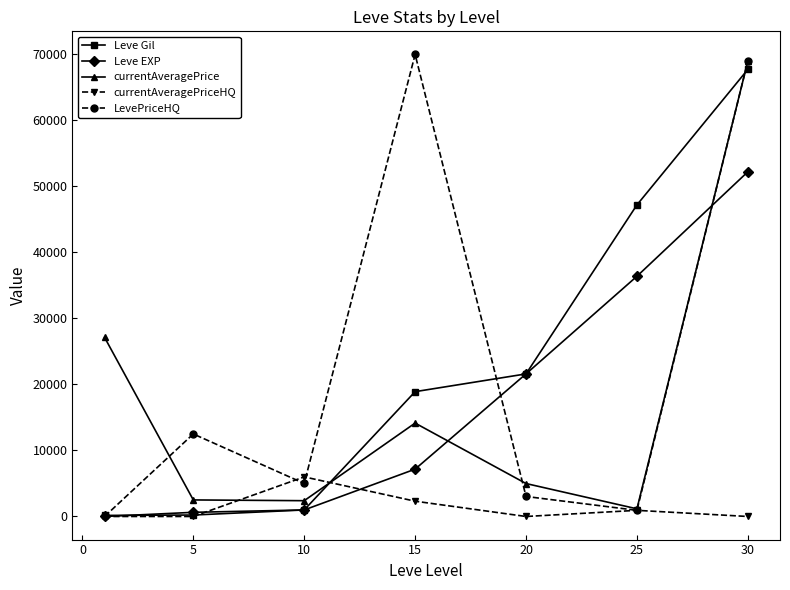

How many data points in currentAveragePriceHQ are above 0?

3